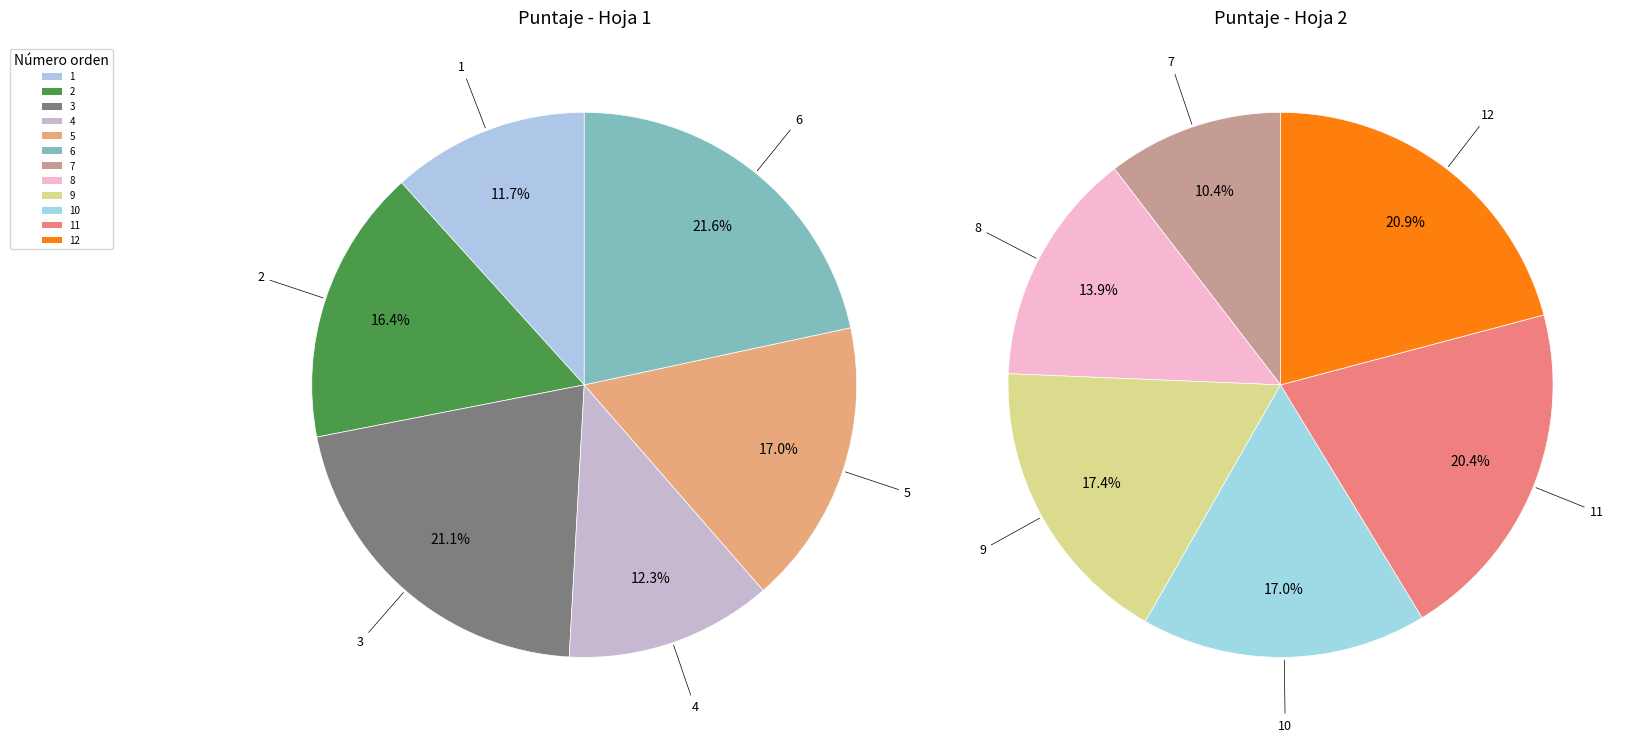

How much of the chart is everything except 4?

94.8%